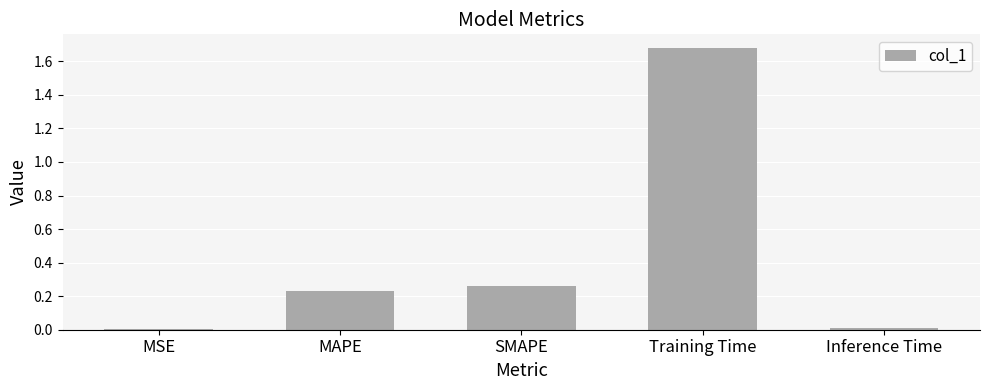

Are the bars horizontal?

No